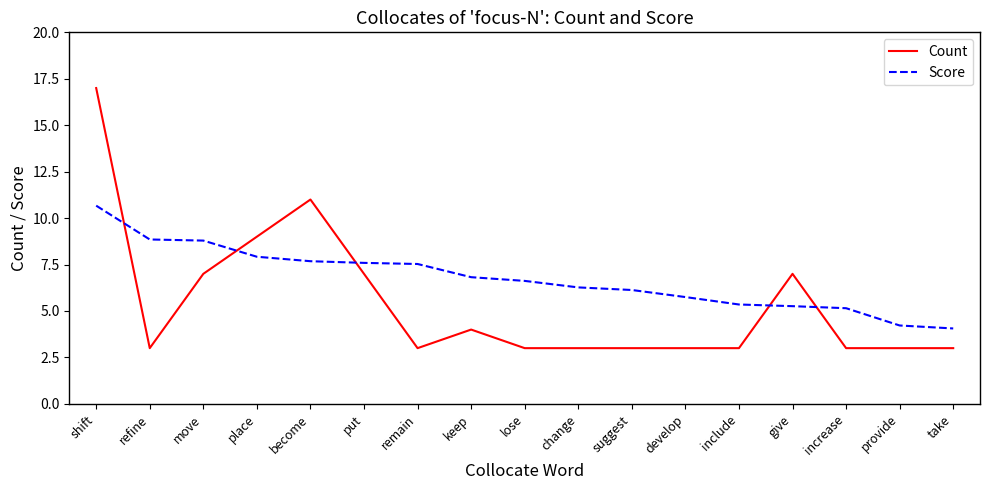

How many intersections are there between Count and Score?

5